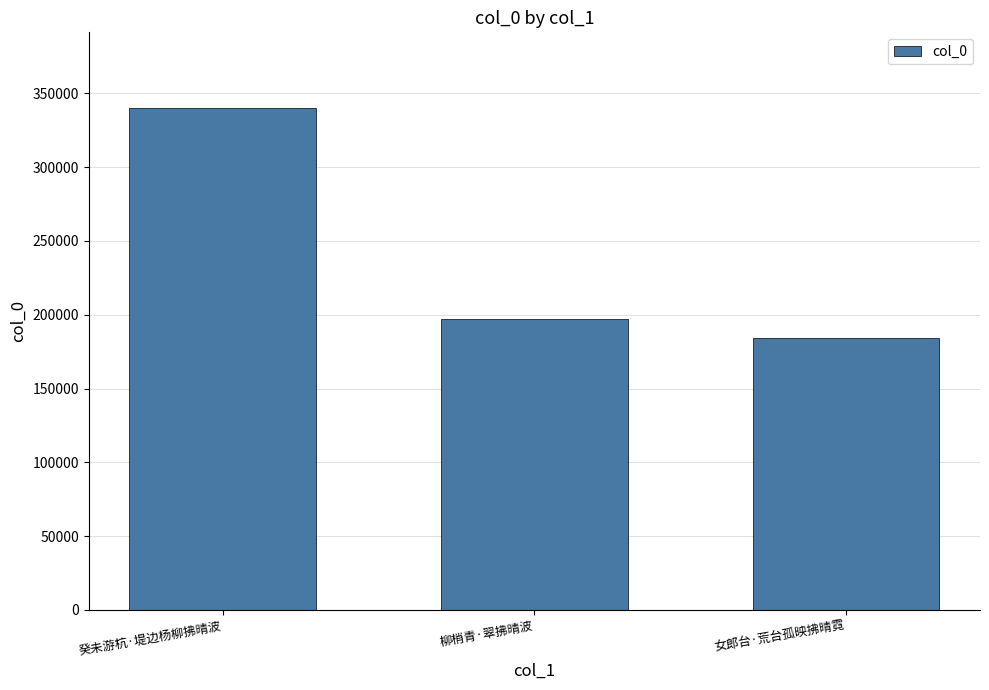

What is the sum of all values?

721803